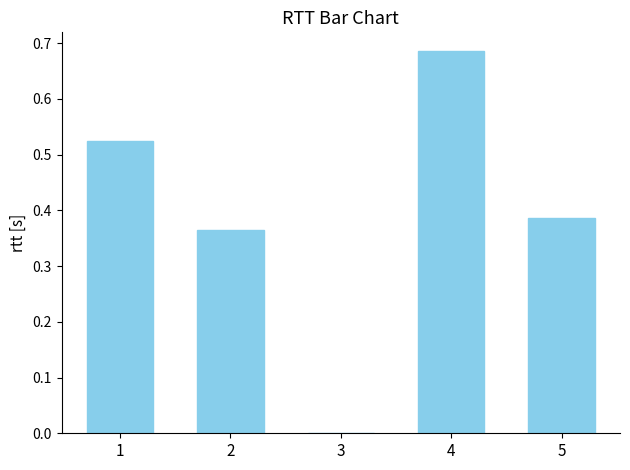

How many categories are shown in the chart?

5